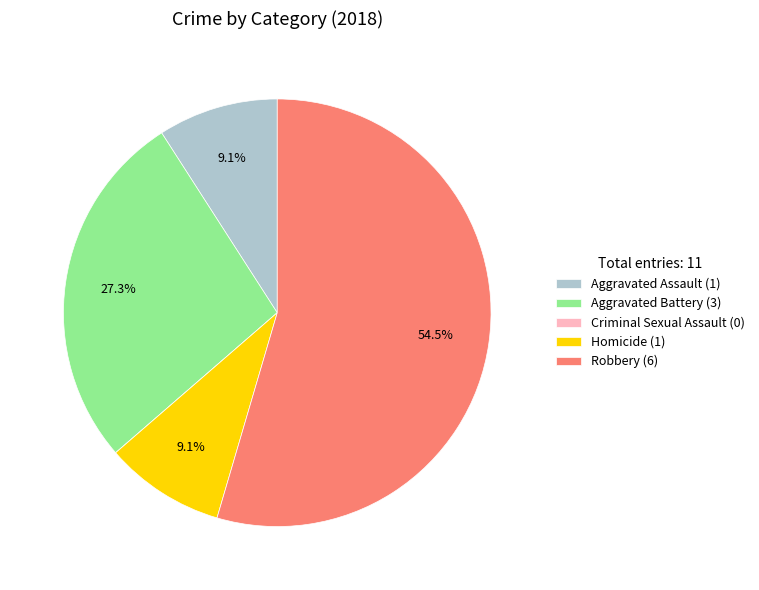

To the nearest percent, what is the average slice percentage?

20%